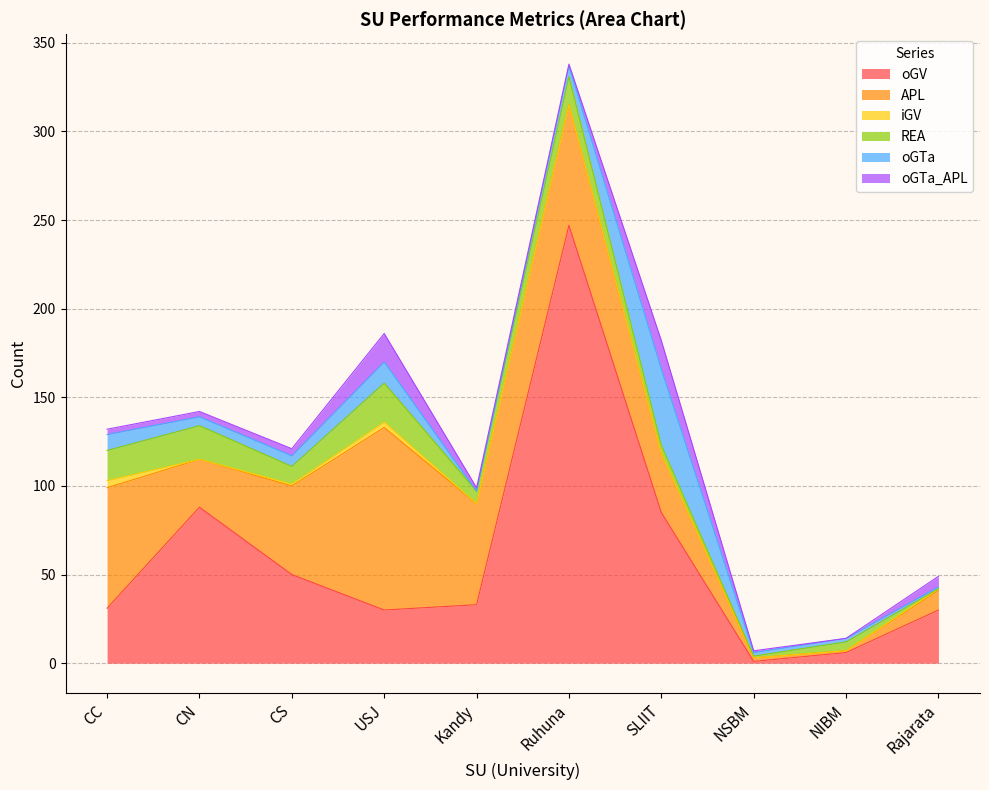

Where does the REA series first go above 10?

CC